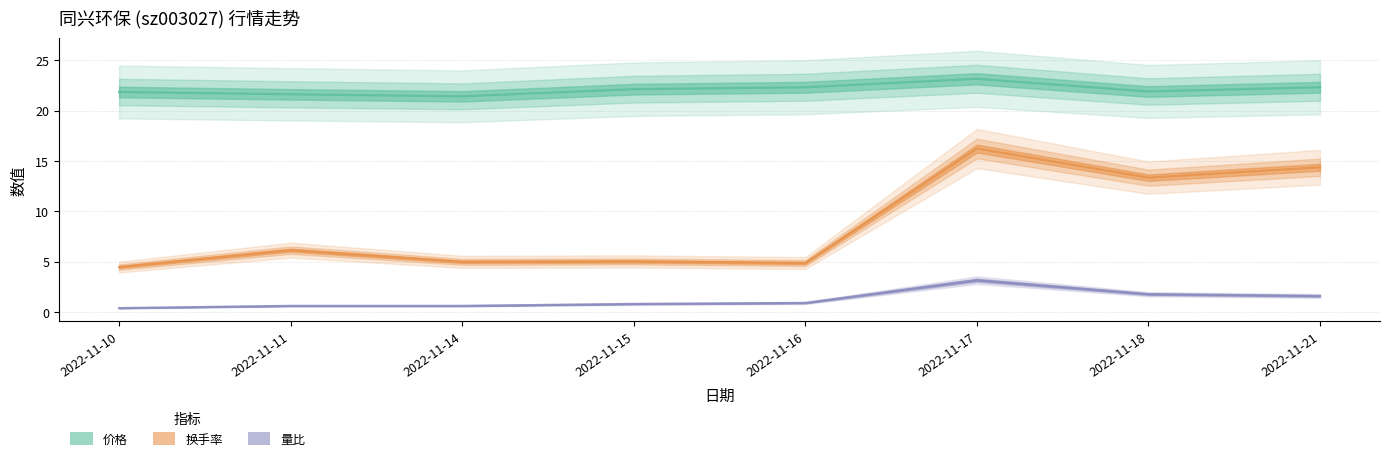

At which label does 价格 first exceed 22?

2022-11-15